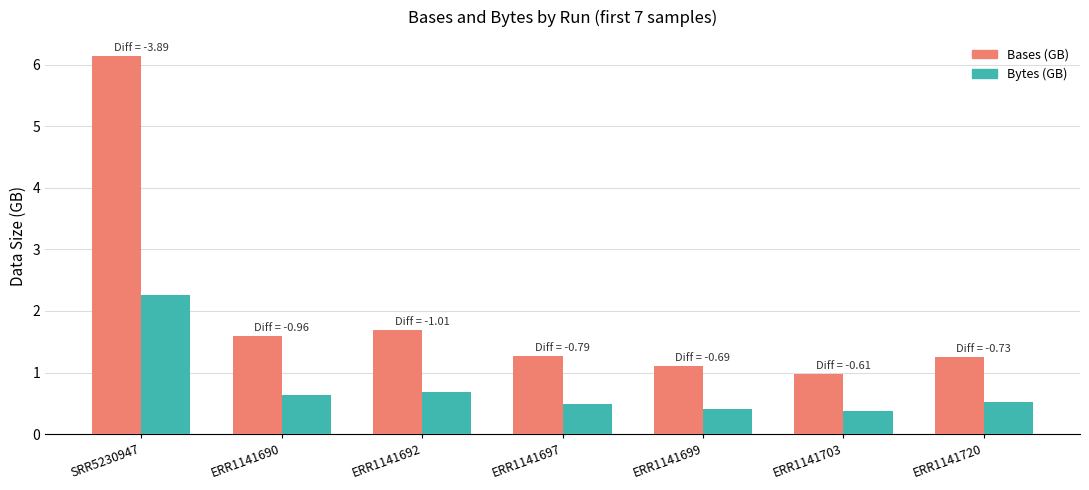

At which label is Bases (GB) closest to 3?

ERR1141692